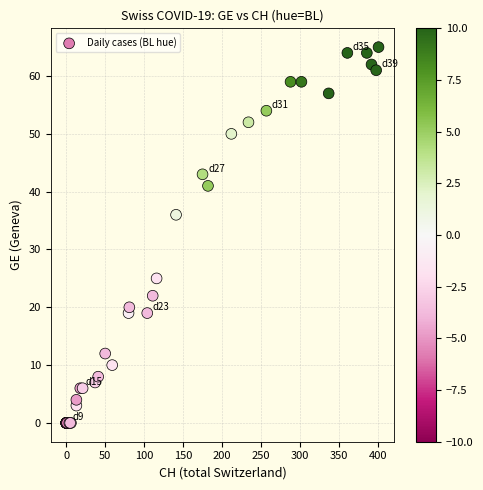

What Y value in the scatter plot is closest to 32?

36